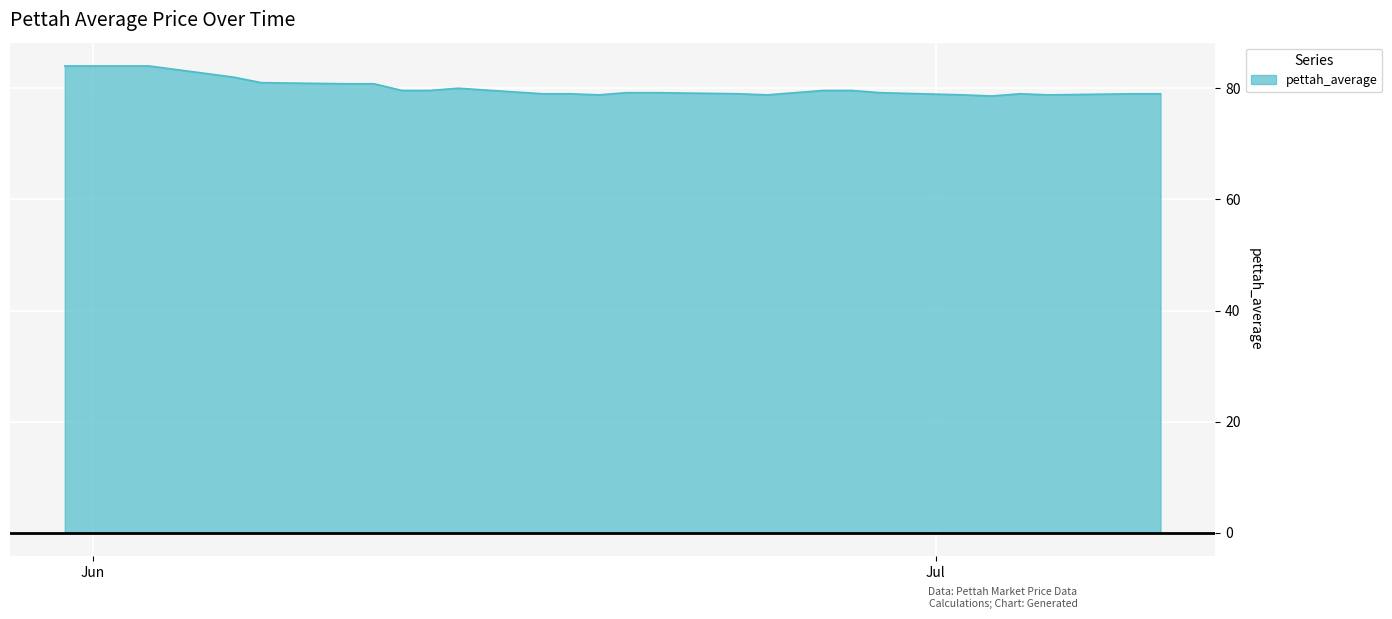

What is the difference between the maximum and minimum values?

5.4